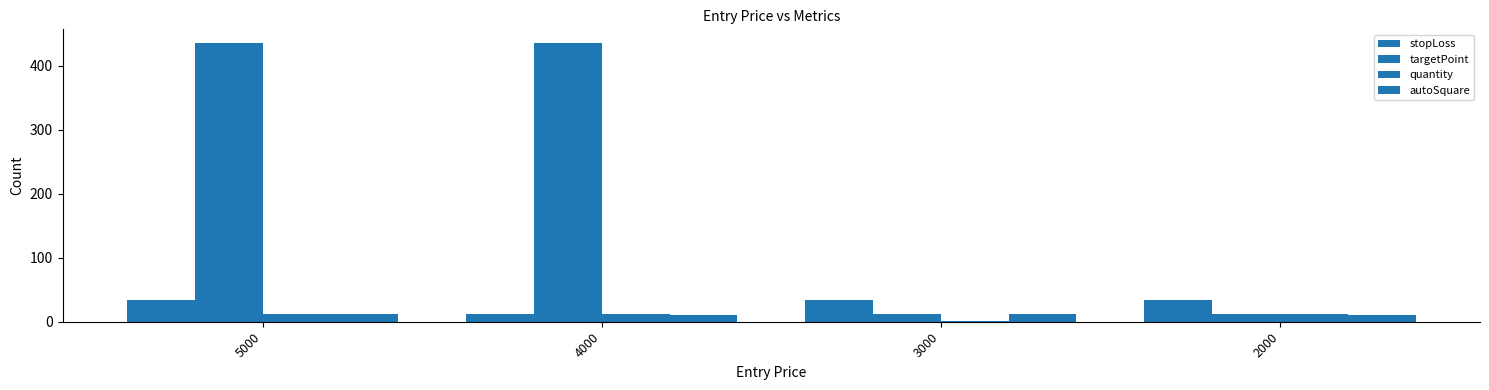

The value of quantity at 4000 is 12. True or false?

True